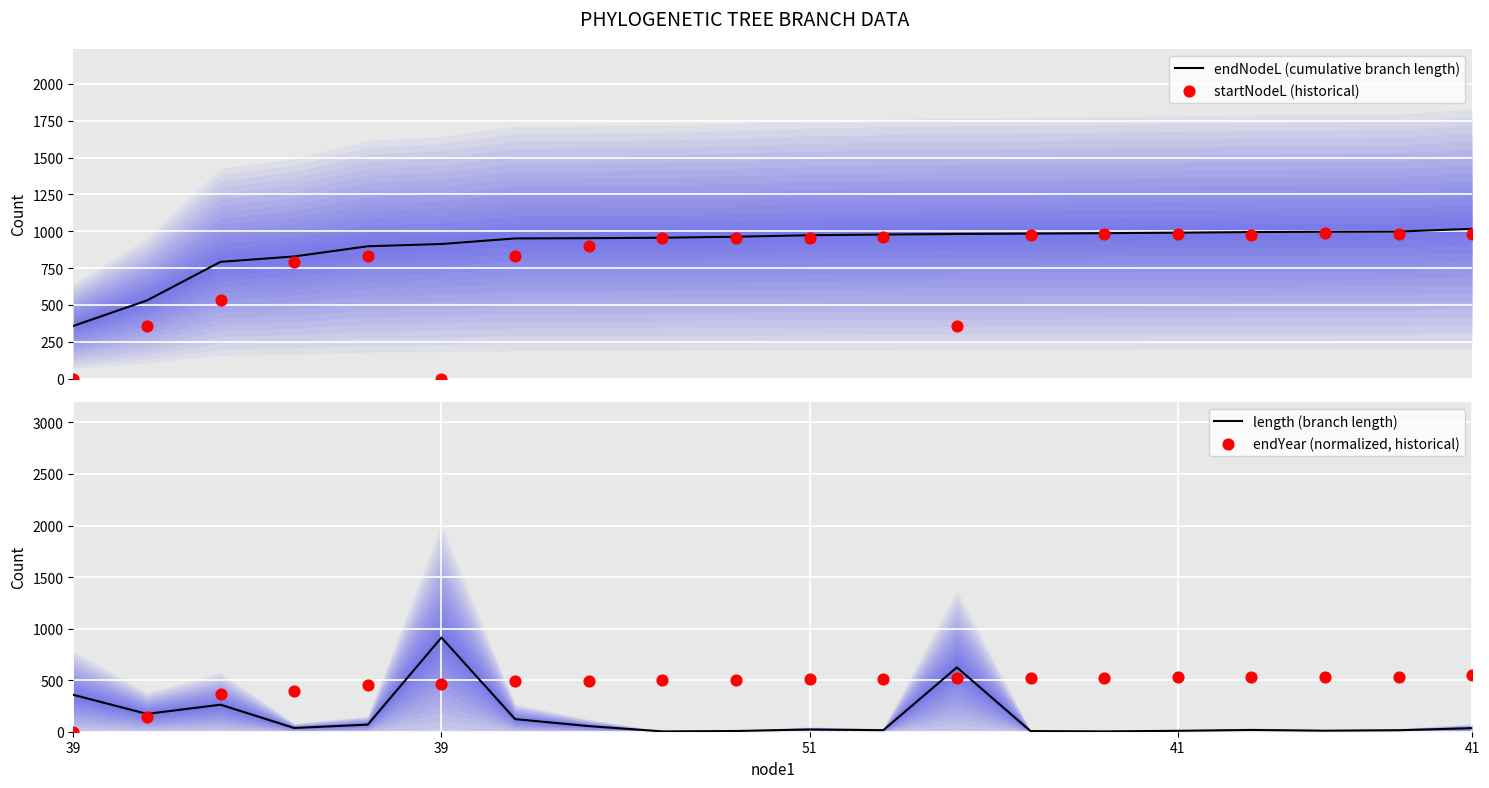

At how many categories does at least one series exceed 669?

18